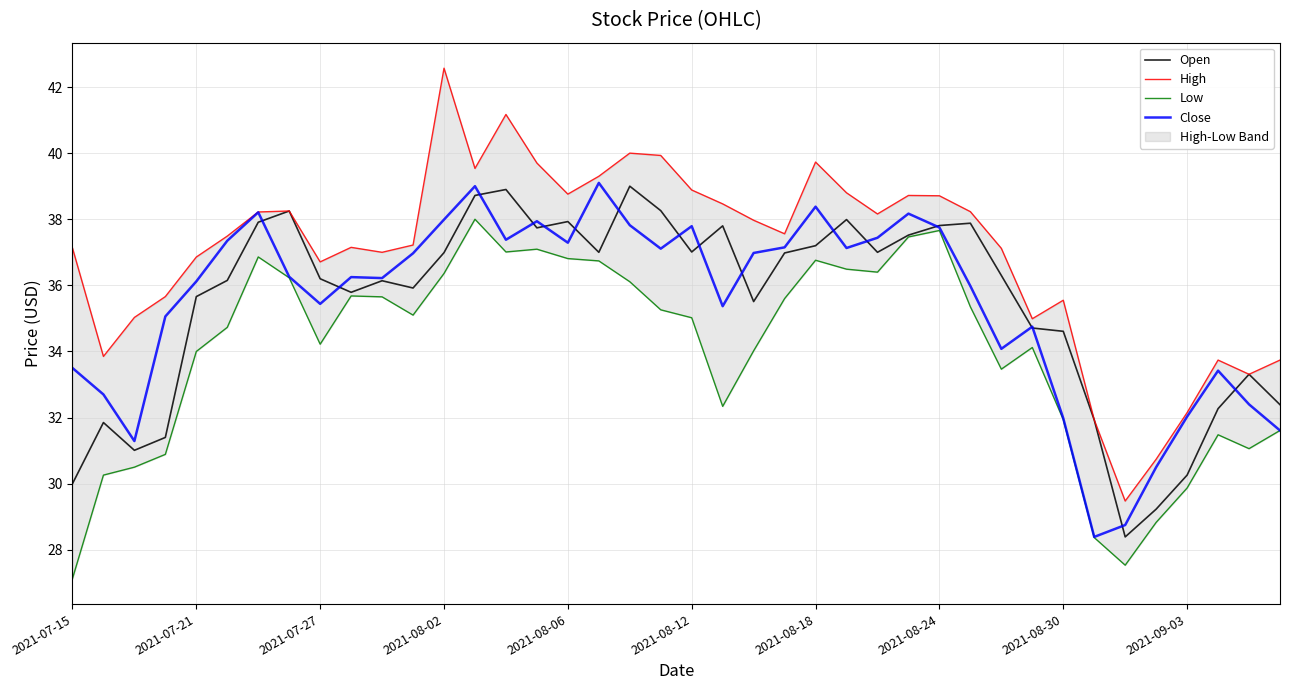

What is the maximum value for Open?

39.0